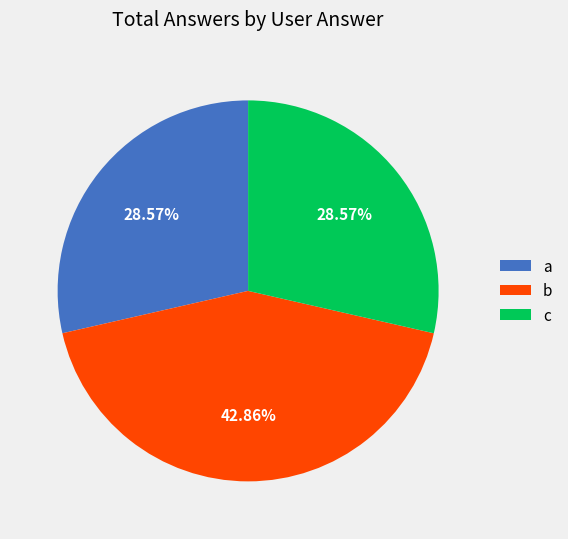

The b slice represents 53% of the pie. True or false?

False